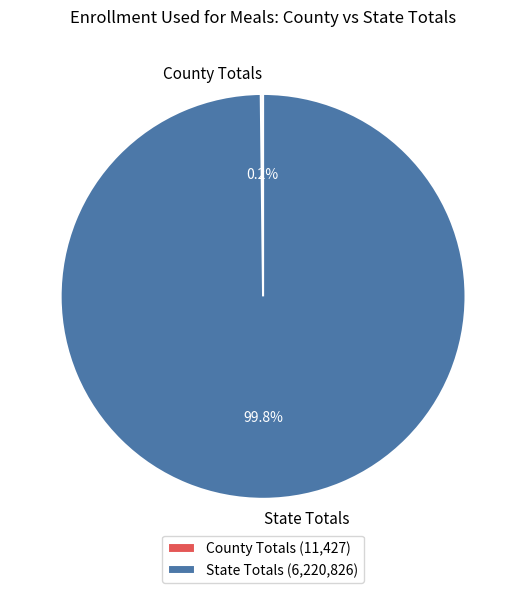

Does State Totals account for over 50% of the chart?

Yes